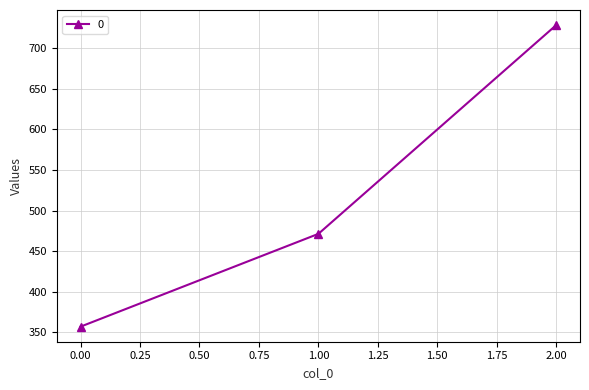

The value at 0.00 is 357.1. True or false?

True